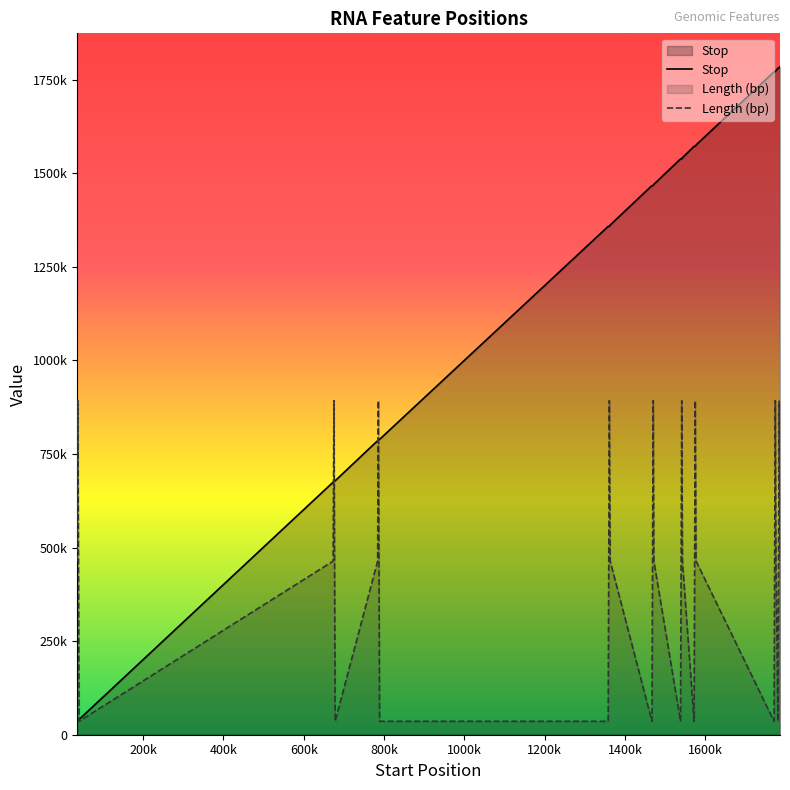

How many data points in Stop are less than 1467046?

13